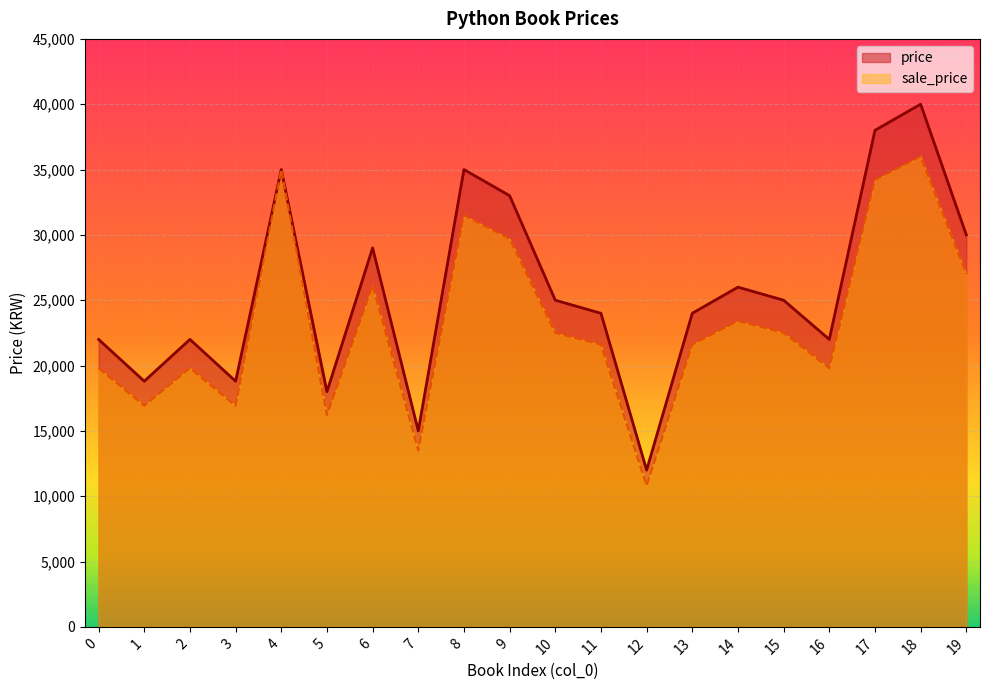

Is it true that the value at 18 is 40000?

True